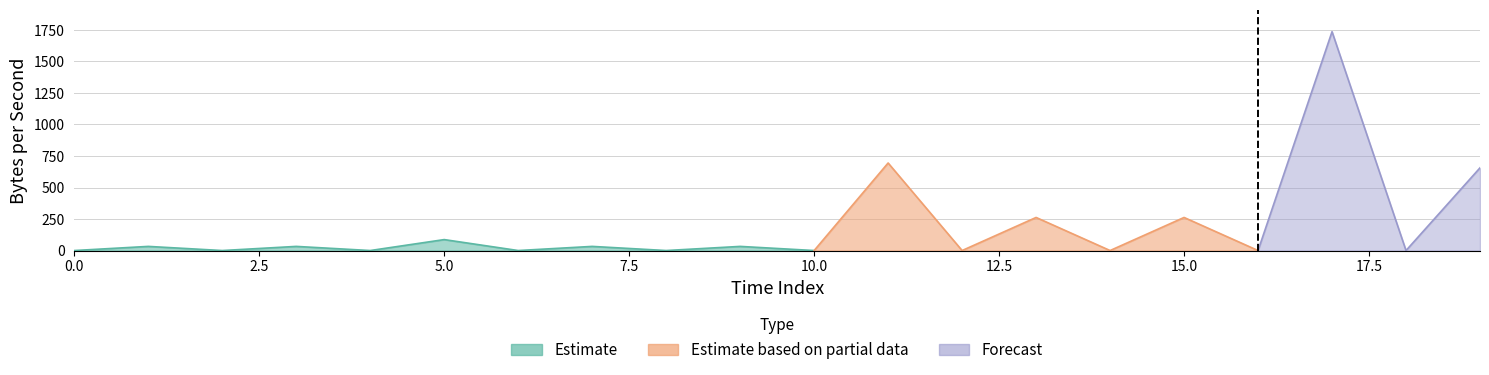

True or false: Estimate has more than 2 points higher than both neighbors.

True